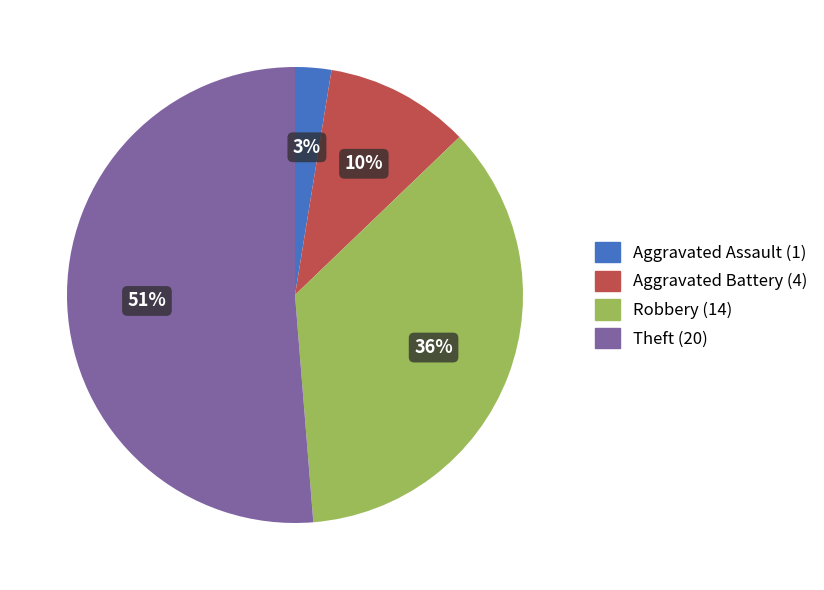

How many segments does this pie chart have?

4